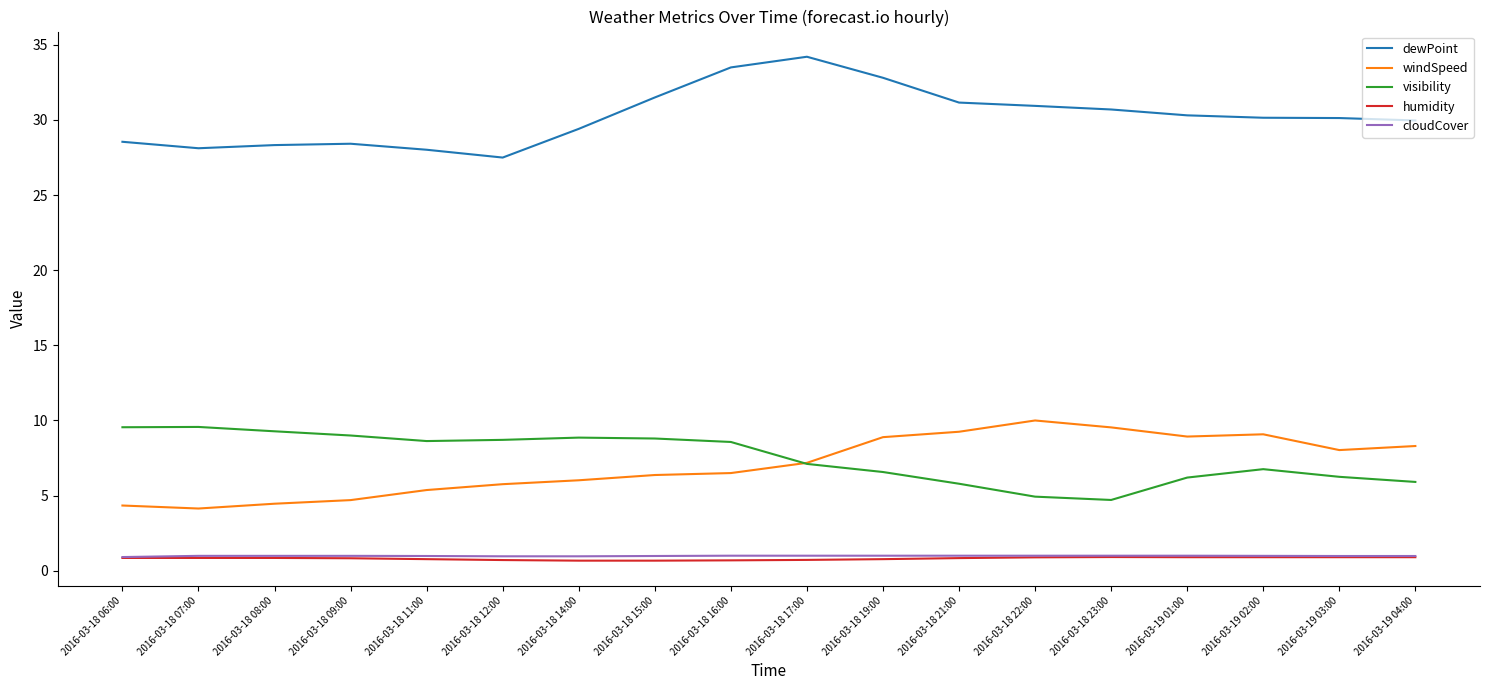

What is the difference between the highest and lowest values at 2016-03-18 16:00?

32.8